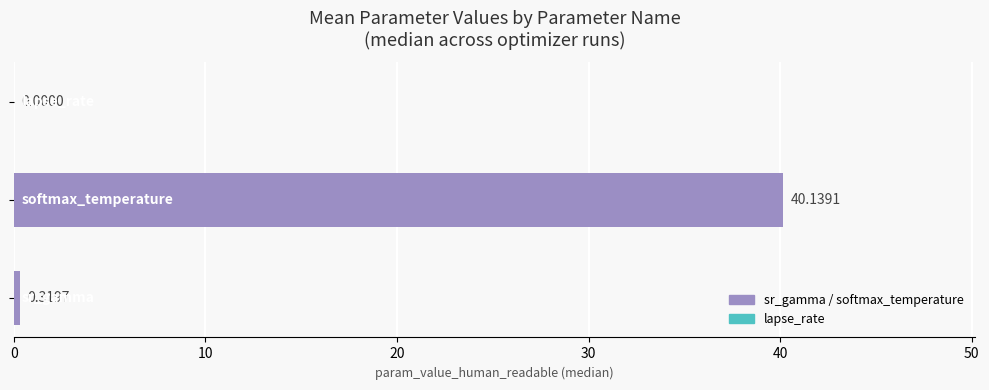

What is the sum of all values?

40.5